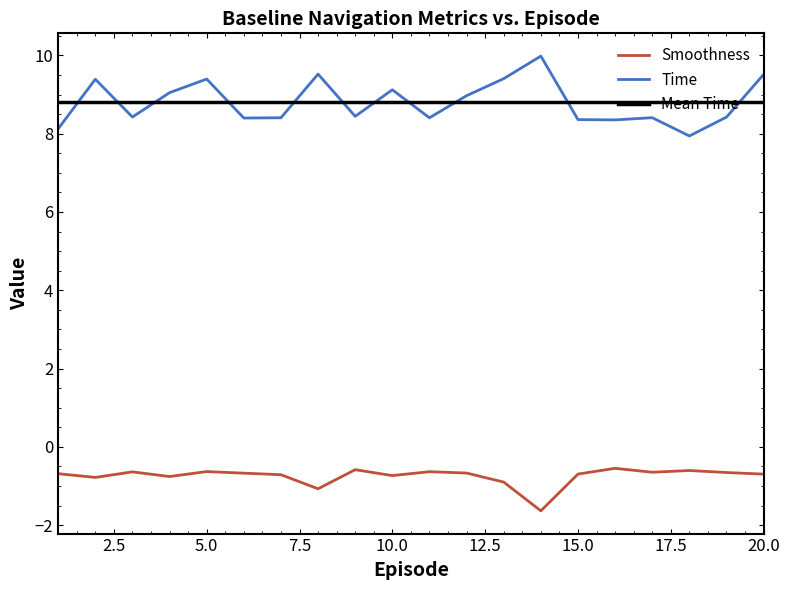

Which series has the widest spread of values?

Time